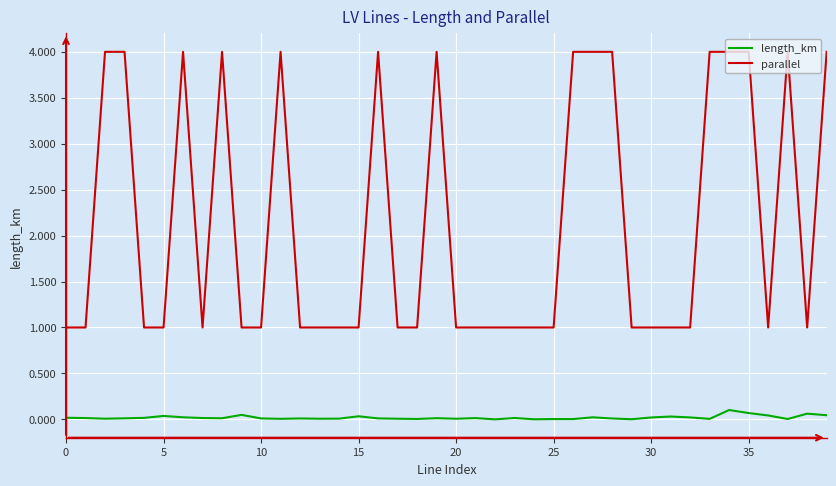

Which series has the largest total across all categories?

parallel